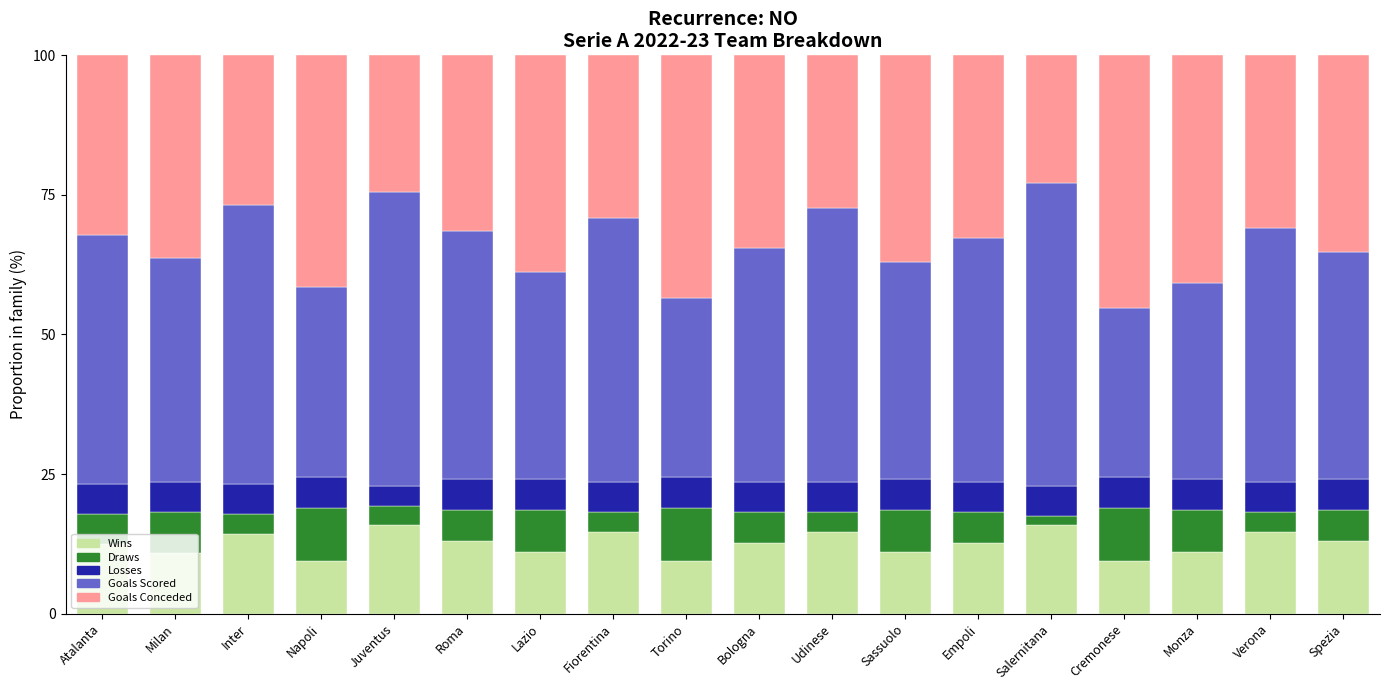

What is the sum of the Wins values at Lazio and Milan?

22.0